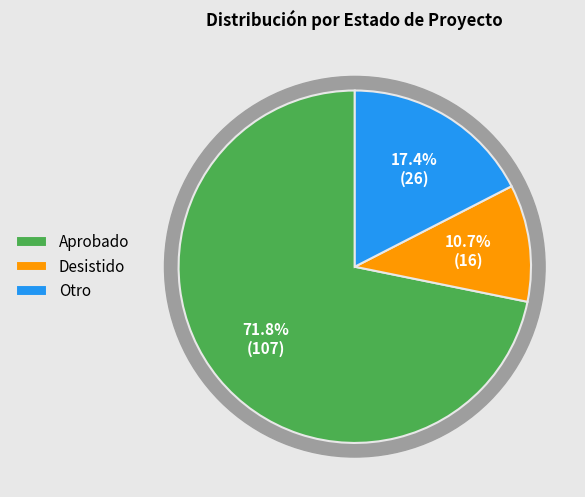

How many slices are in this pie chart?

2